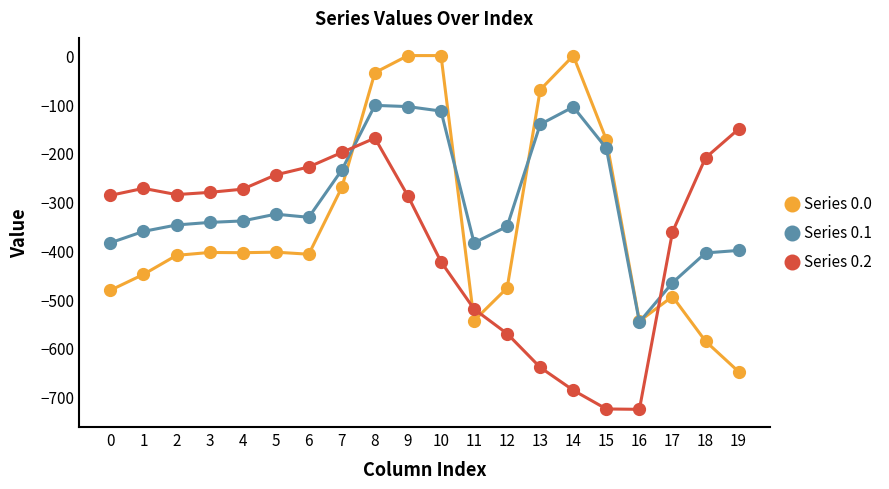

The Series 0.0 series shows -477.2 at 12. True or false?

True